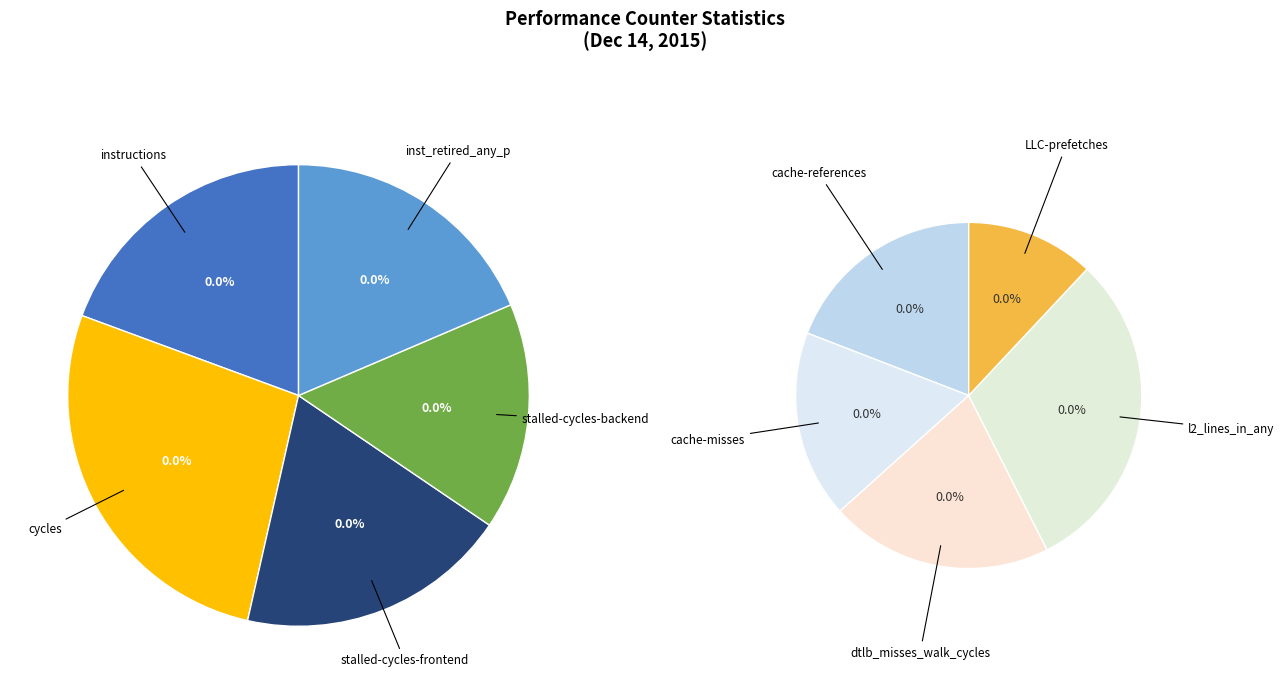

Which slice is the largest?

cycles